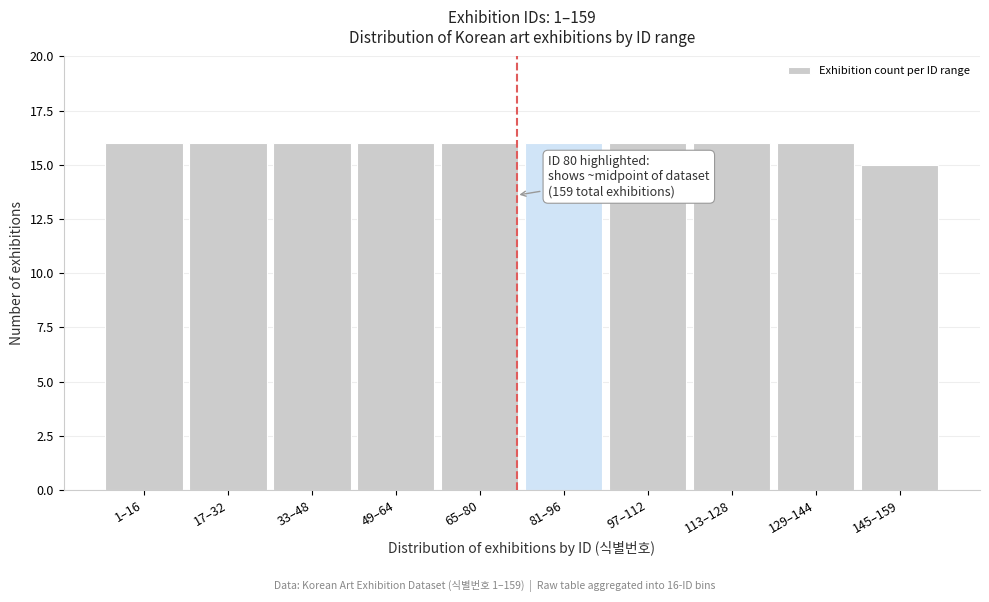

Reading right to left, transcribe all the data shown in this chart.

15	16	16	16	16	16	16	16	16	16